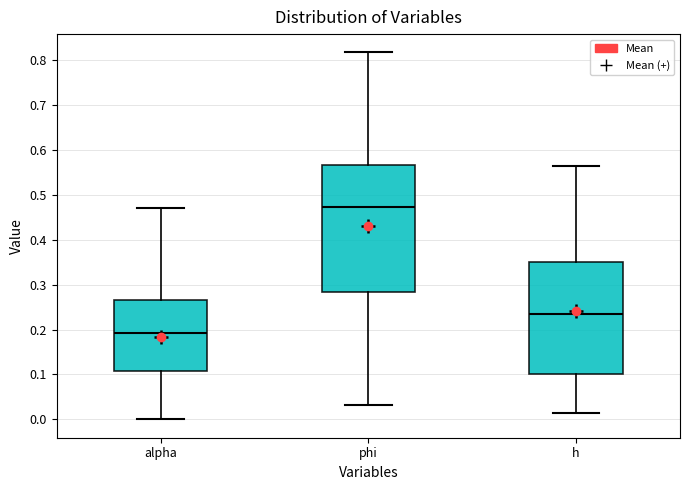

Which box's median line is the lowest?

alpha